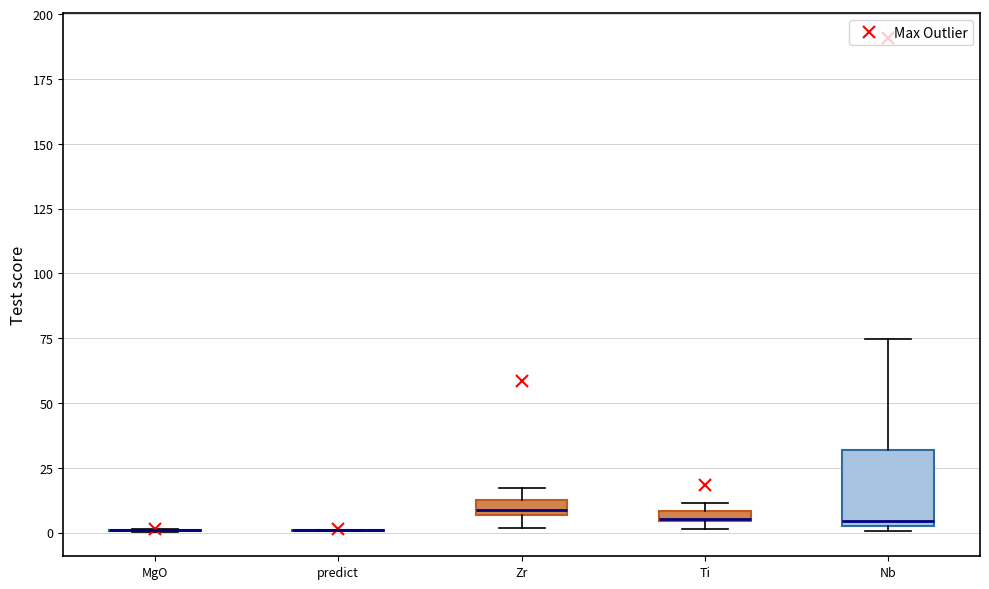

Which box is the tallest, from its lower edge to its upper edge?

Nb